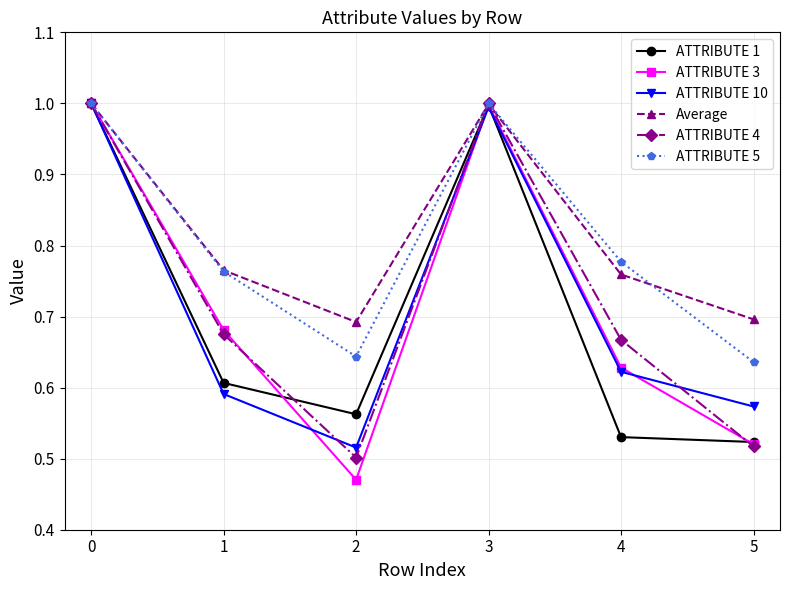

At which category does ATTRIBUTE 3 reach its first local peak?

3